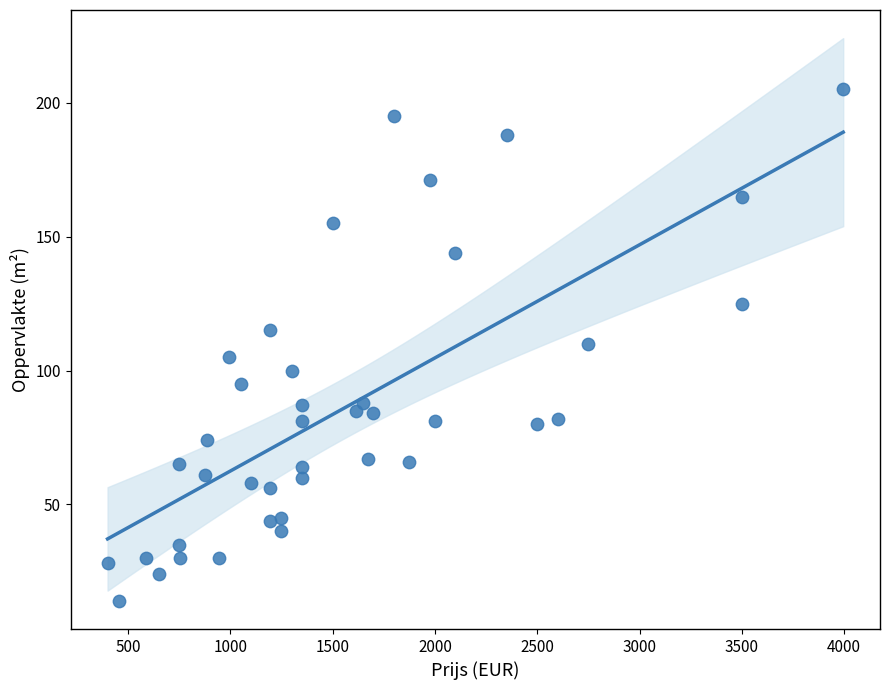

What is the range of Y values (max minus min)?

191